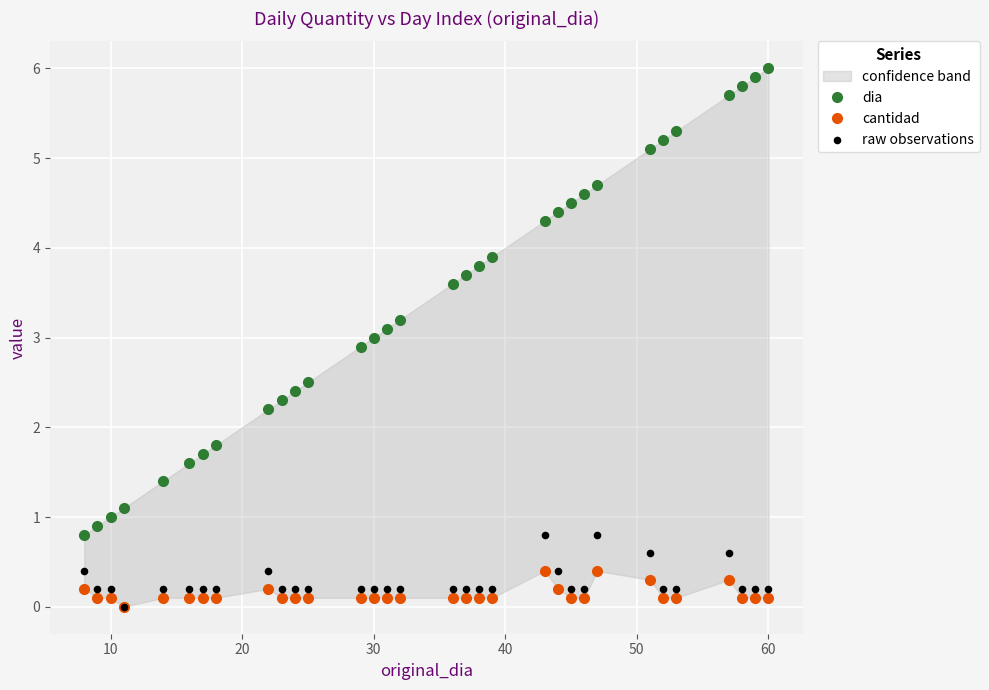

Which series has the widest spread of Y values?

dia